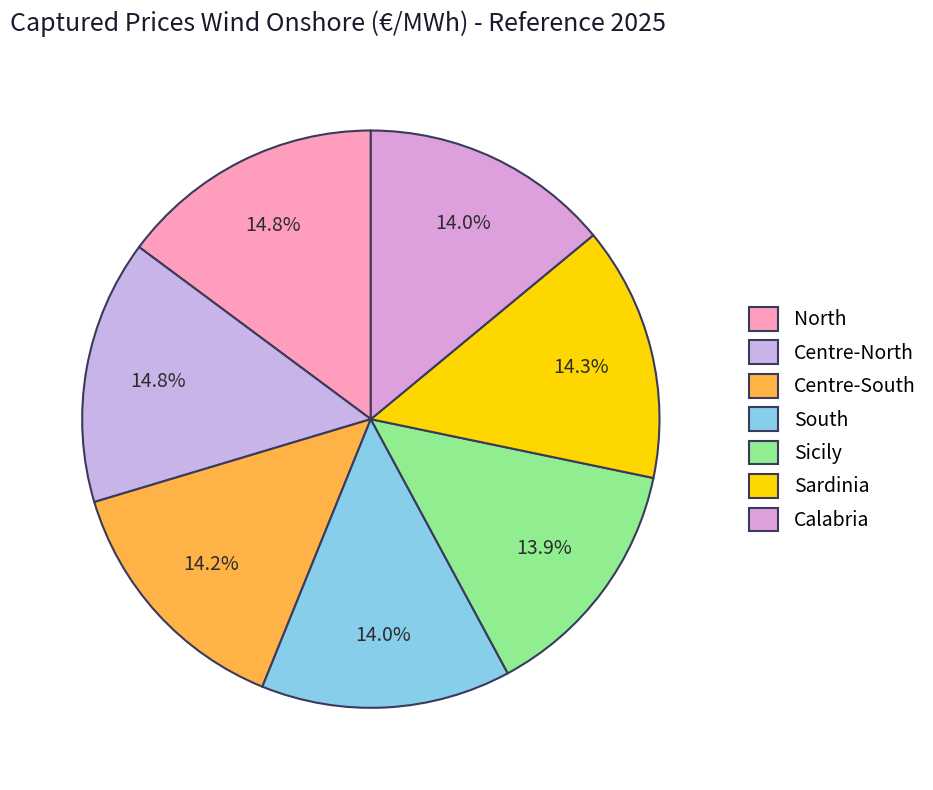

Is it true that Centre-North is 27% of the pie?

False